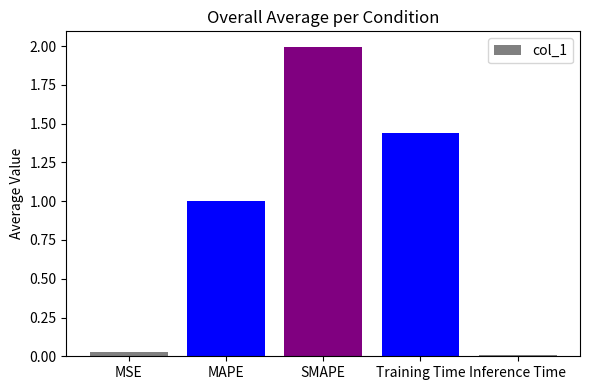

What is the label of the 2nd bar from the right?

Training Time